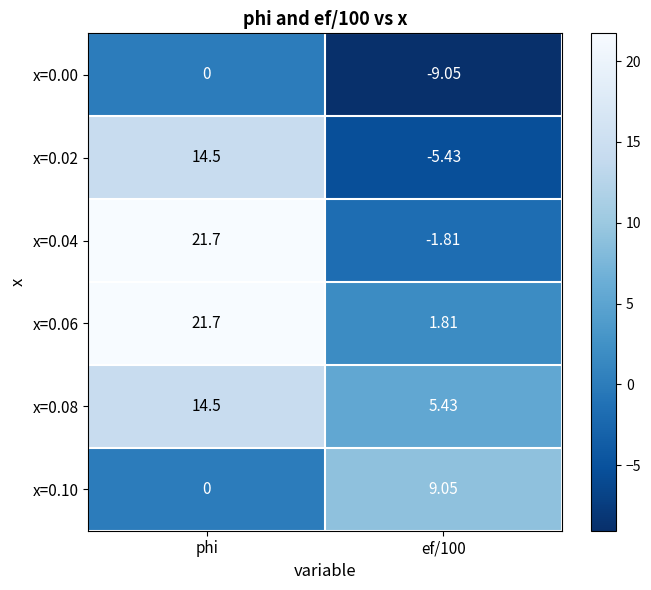

At which label is x=0.10 closest to 4?

phi